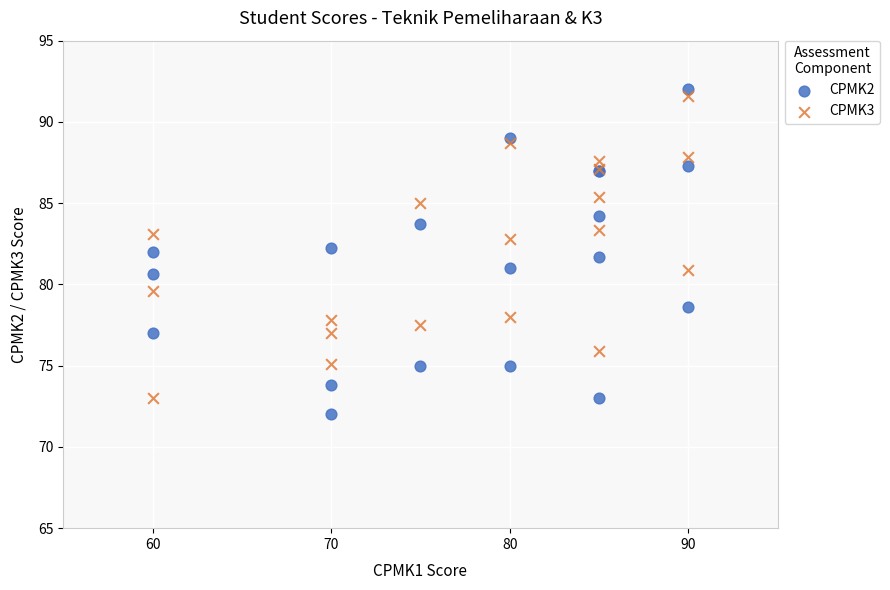

Which series contains the lowest Y value?

CPMK2